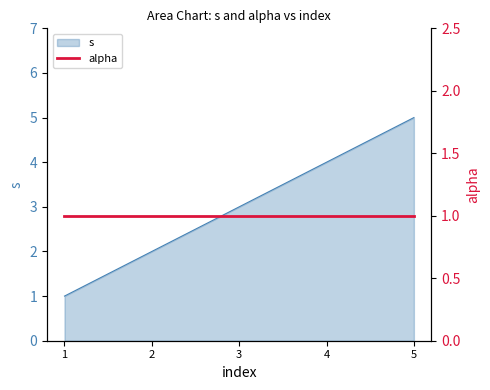

What is the smallest value displayed?

1